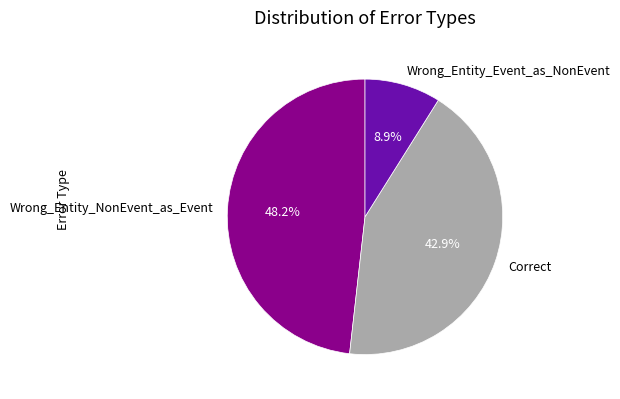

What percentage do Wrong_Entity_NonEvent_as_Event and Correct together represent?

91.1%